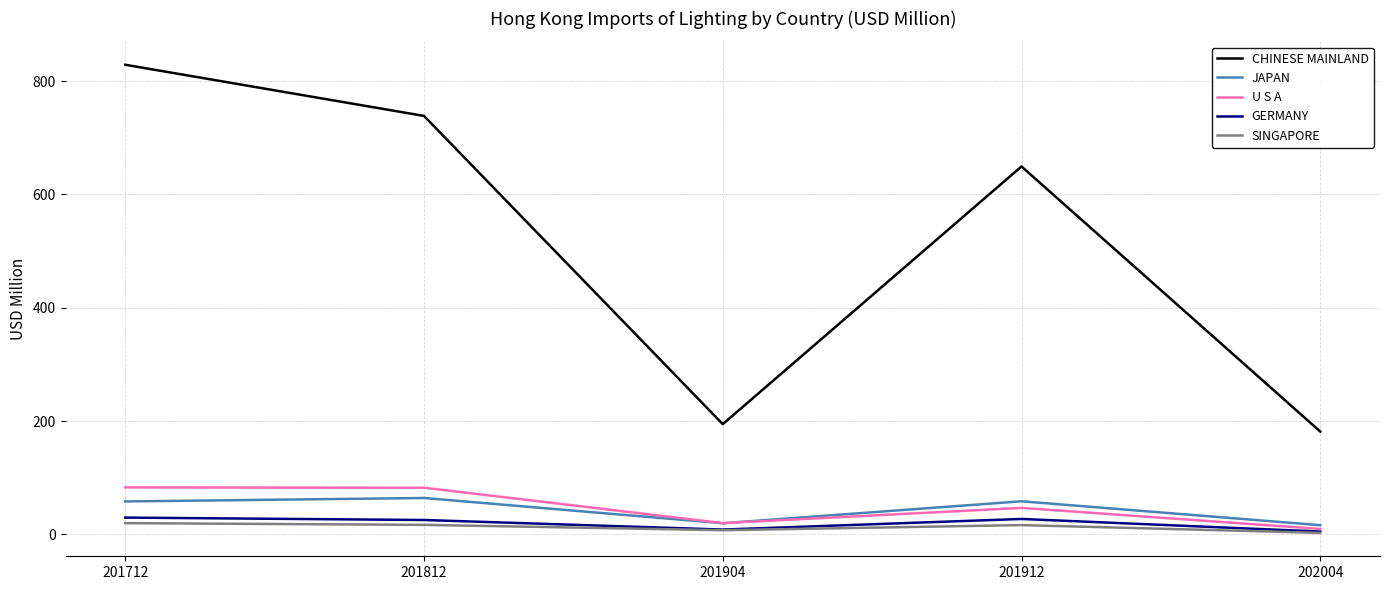

In GERMANY, how many points are higher than both neighbors (excluding endpoints)?

1